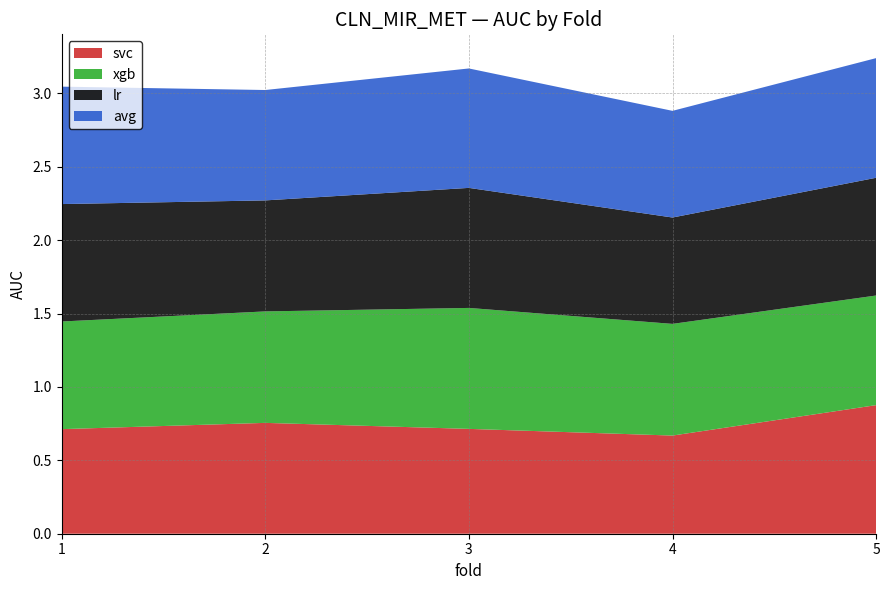

Reading right to left, list all the values displayed in this chart.

svc: 0.9	0.7	0.7	0.8	0.7
xgb: 0.7	0.8	0.8	0.8	0.7
lr: 0.8	0.7	0.8	0.8	0.8
avg: 0.8	0.7	0.8	0.8	0.8